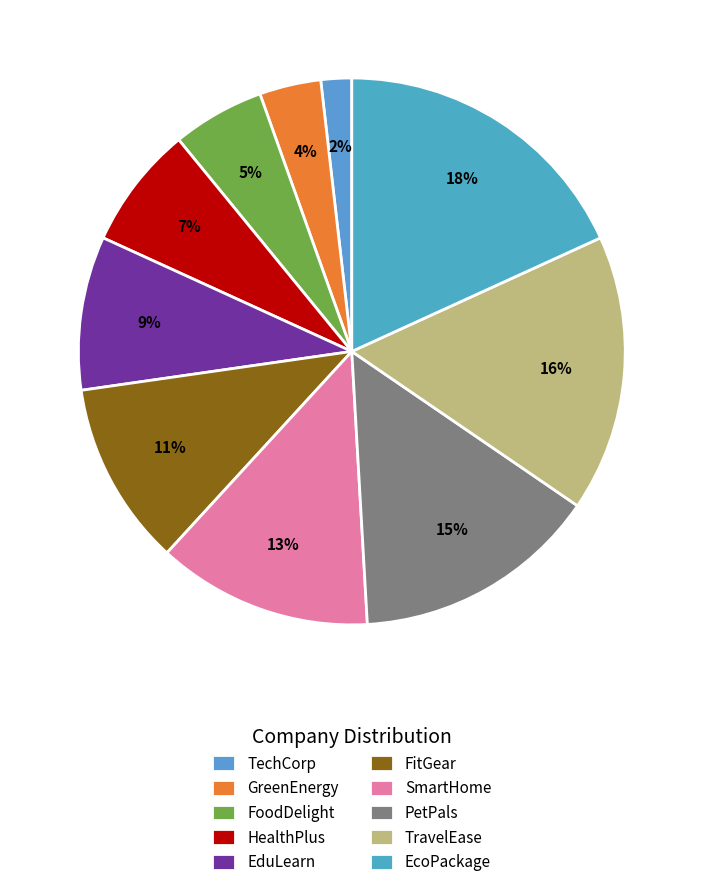

Does GreenEnergy represent more than half of the total?

No